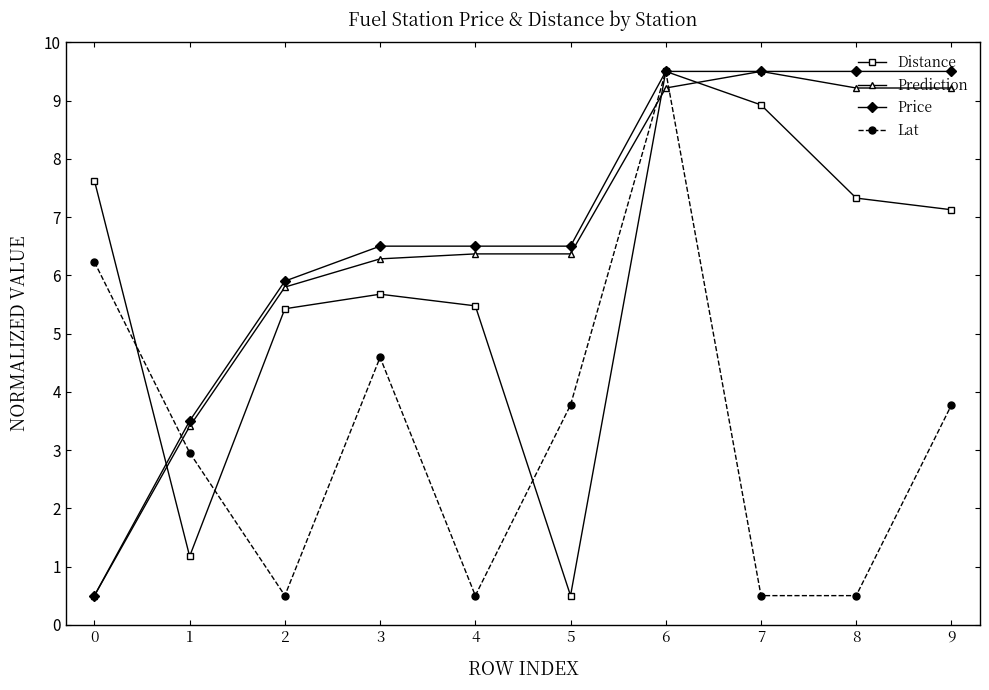

What is the sum of all Prediction values?

65.9